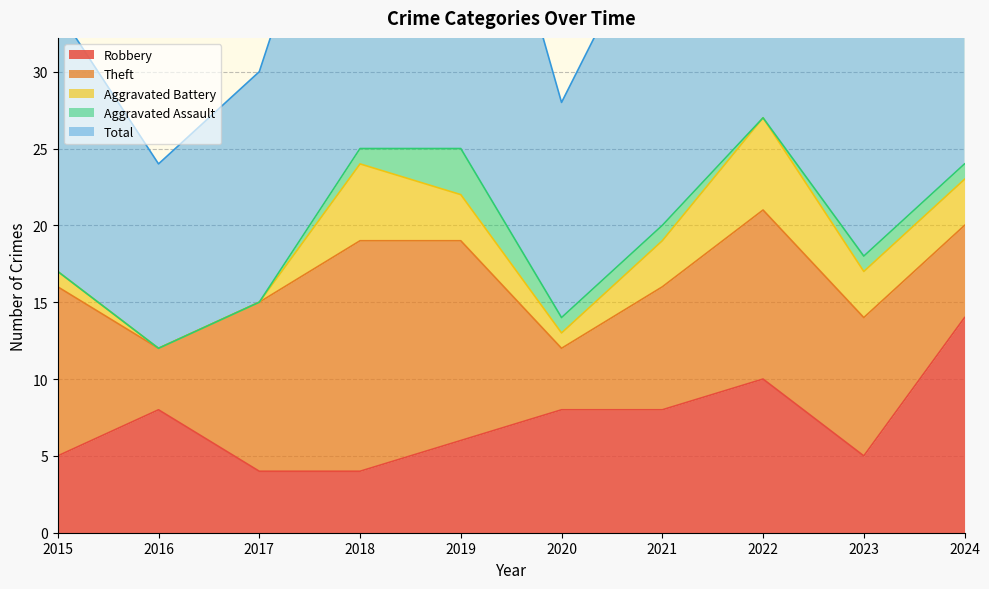

The Aggravated Battery series shows 5 at 2024. True or false?

False